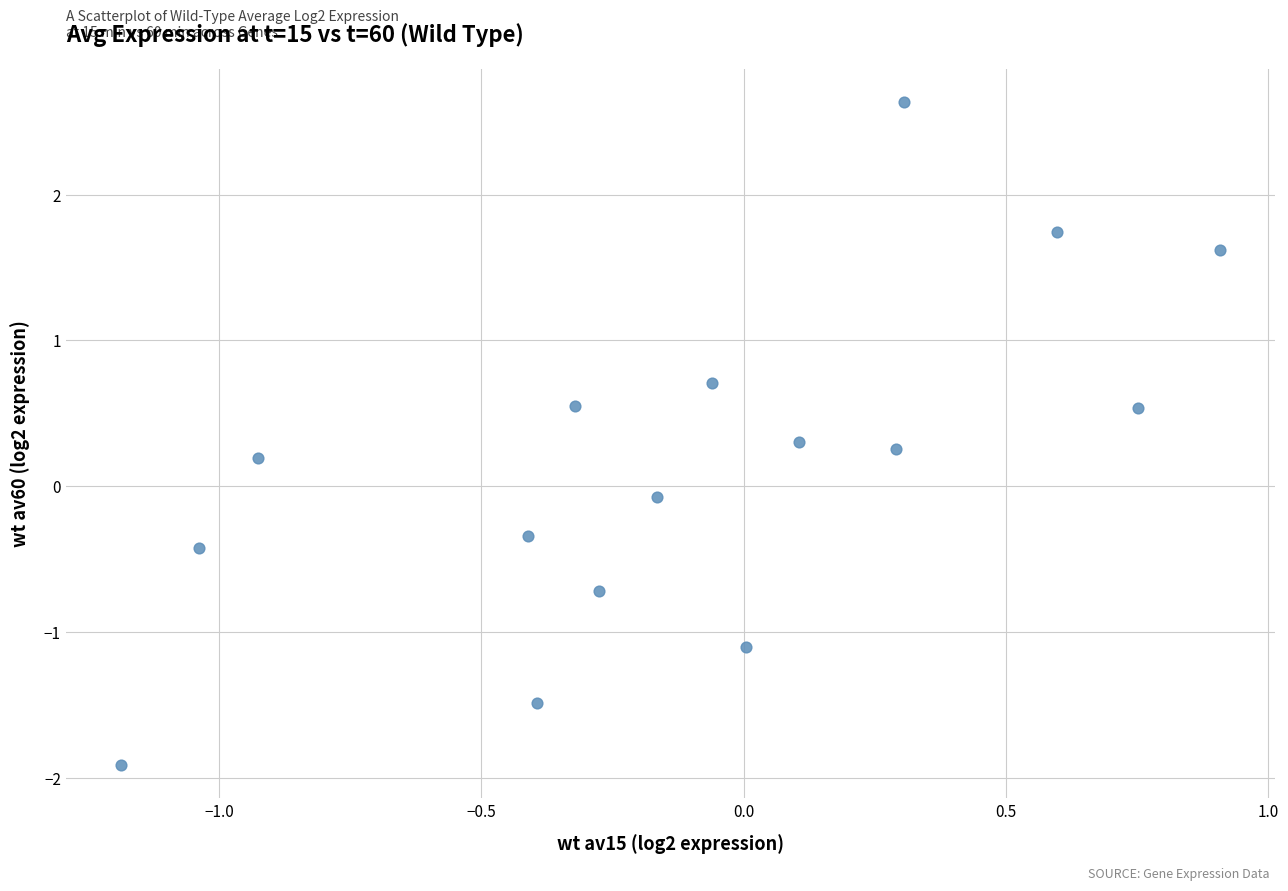

What is the range of Y values (max minus min)?

4.5